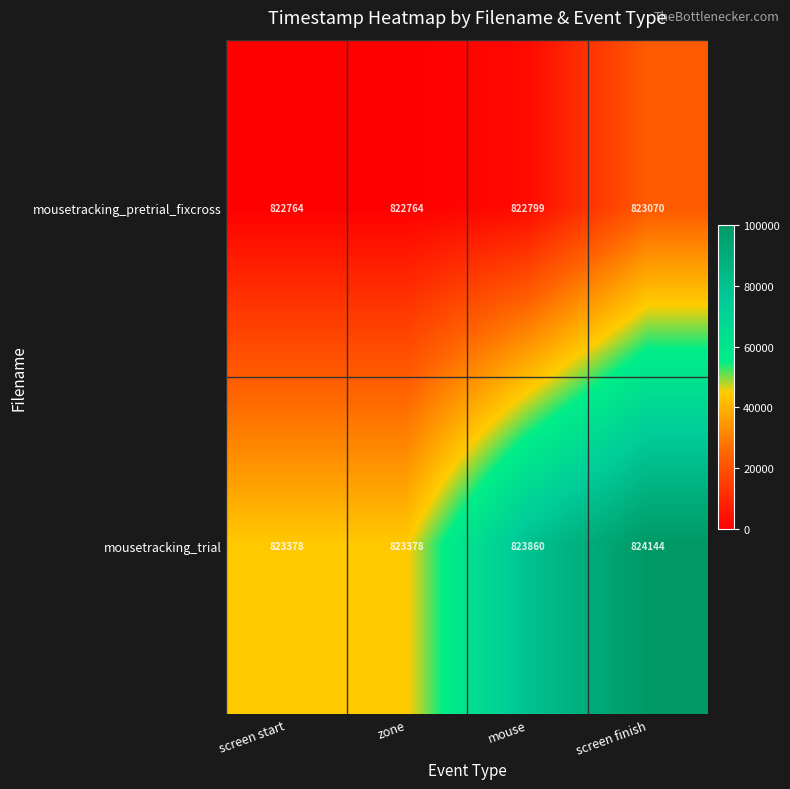

Reading left to right, what are all the values shown in this chart?

mousetracking_pretrial_fixcross: 822764	822764	822799	823070
mousetracking_trial: 823378	823378	823860	824144